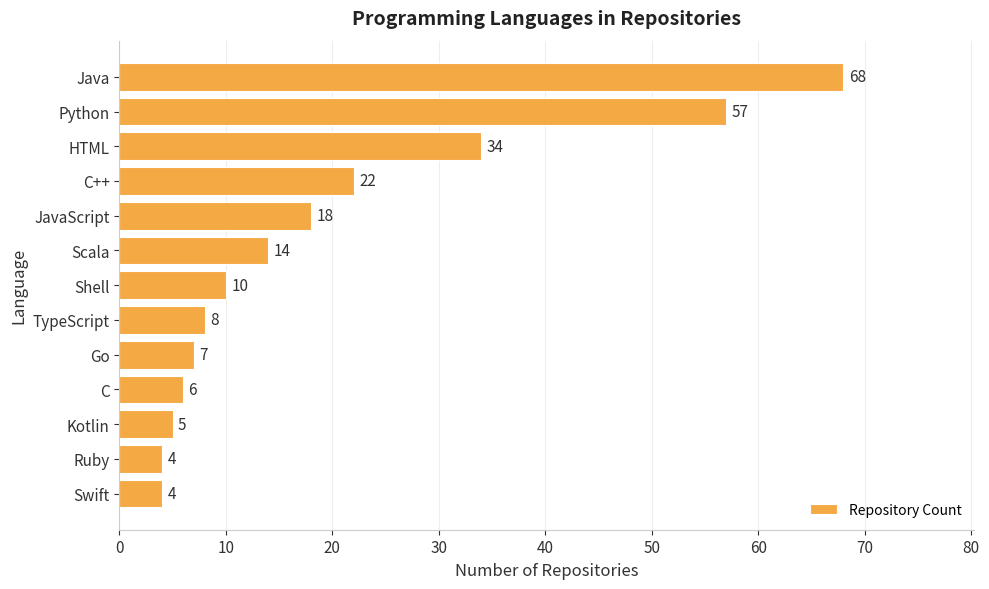

What is the greatest value displayed?

68